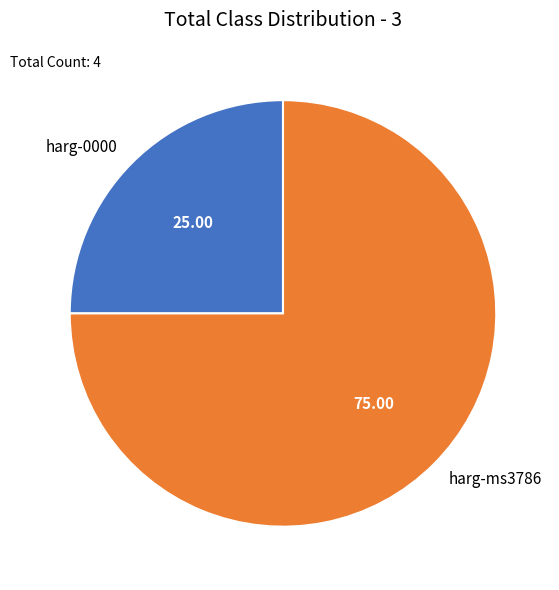

True or false: harg-0000 accounts for 35% of the total.

False